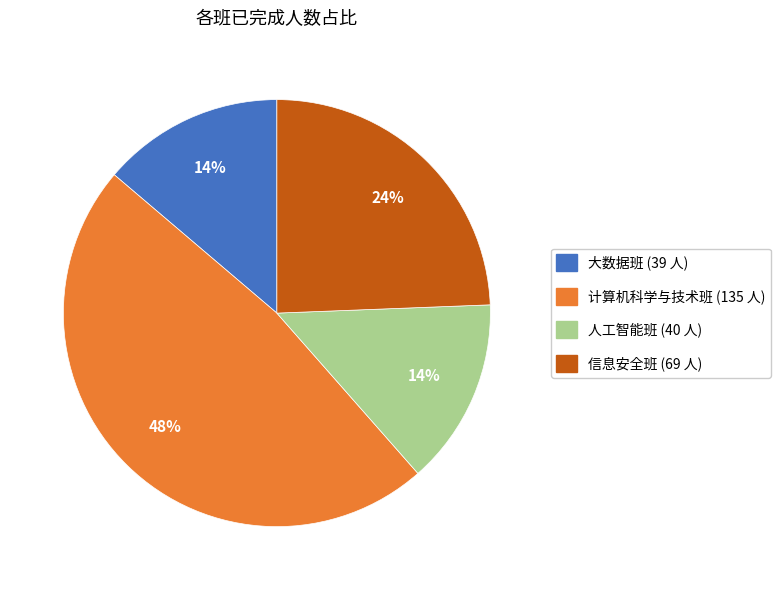

To the nearest percent, what is the difference between the largest and smallest slice percentages?

34%